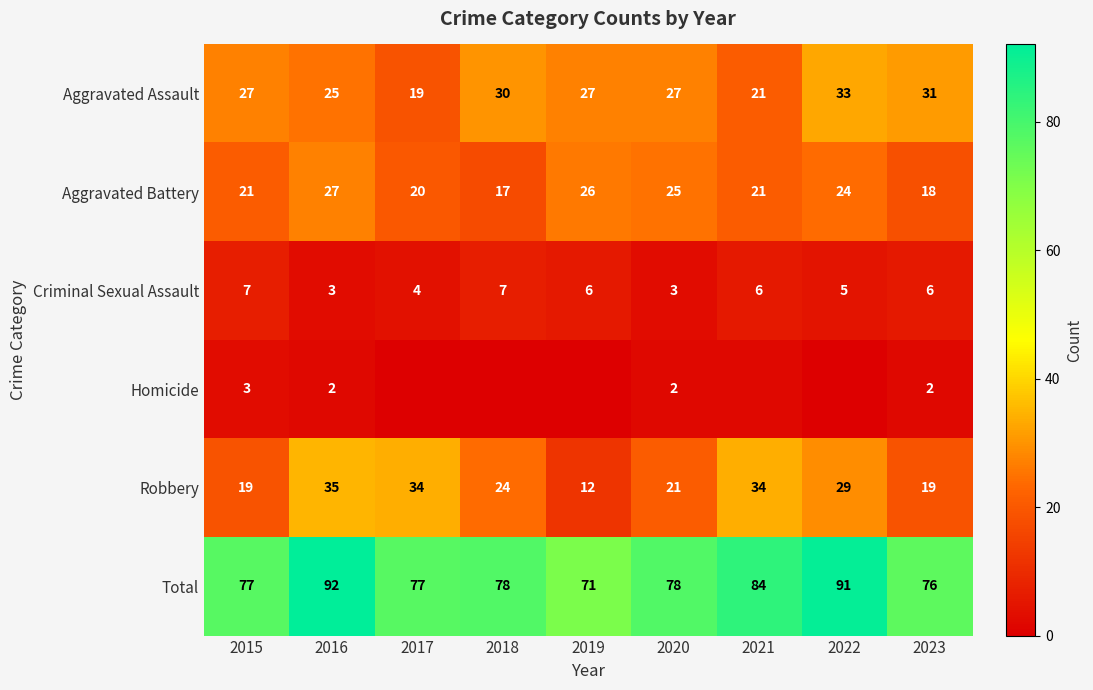

What is the average value of the Aggravated Assault series?

27